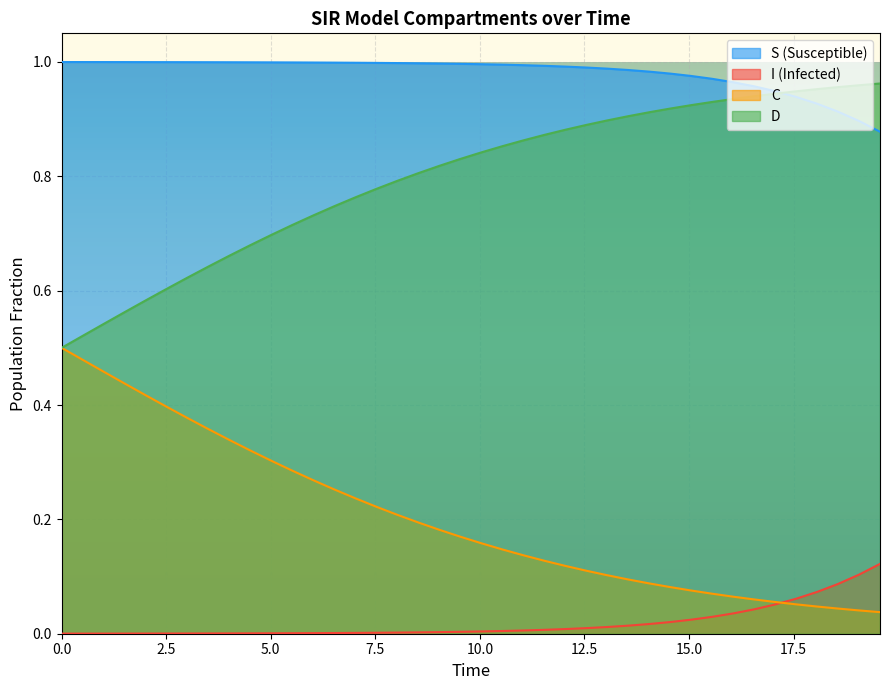

How many lines are shown in the chart?

4